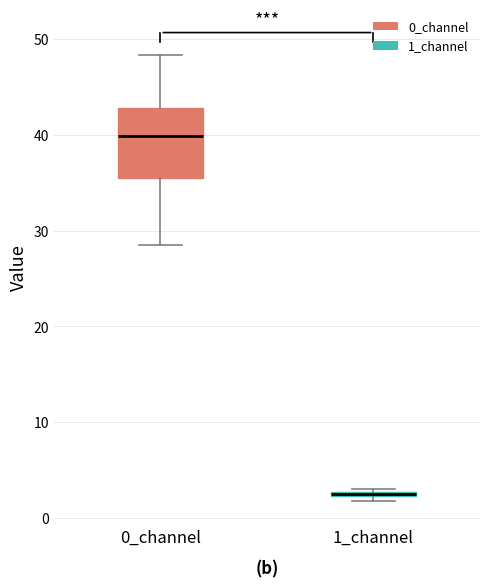

Where is the upper edge of the box for 0_channel on the y-axis? The values are not printed on the chart, so give them approximately, as read against the axis.

43